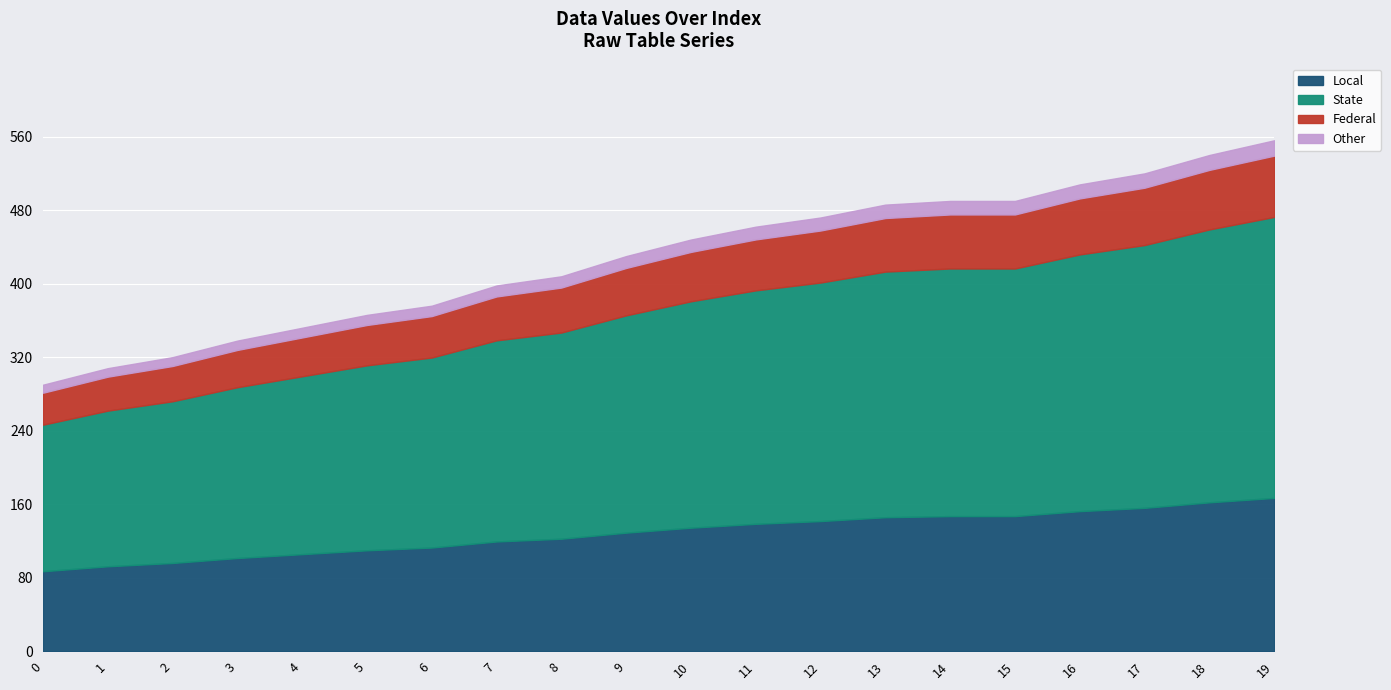

True or false: col_0 and values cross at least once.

False